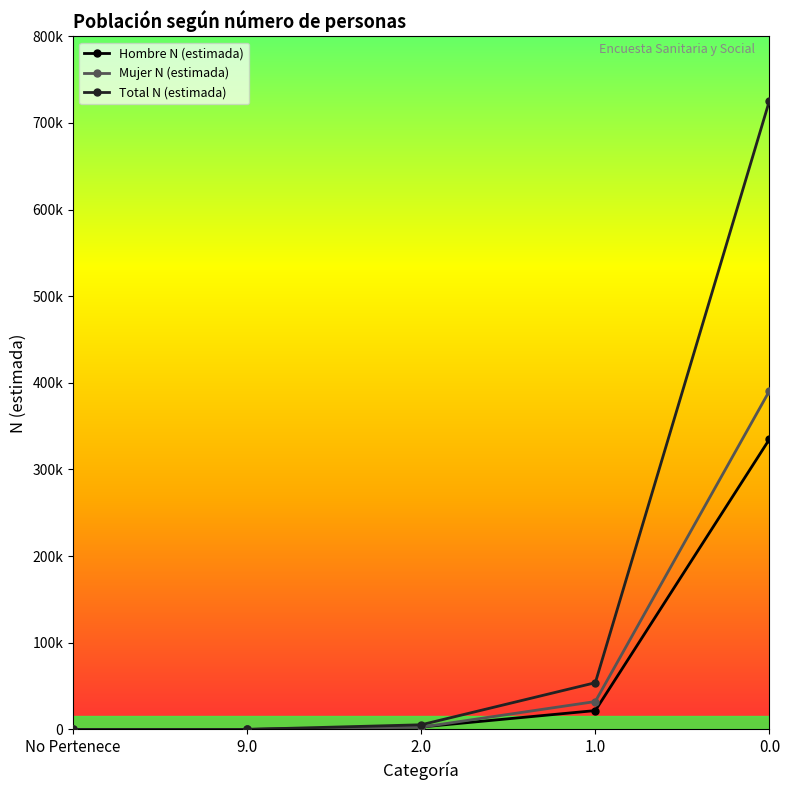

Rank the series at 1.0 from lowest to highest value.

Hombre N (estimada), Mujer N (estimada), Total N (estimada)